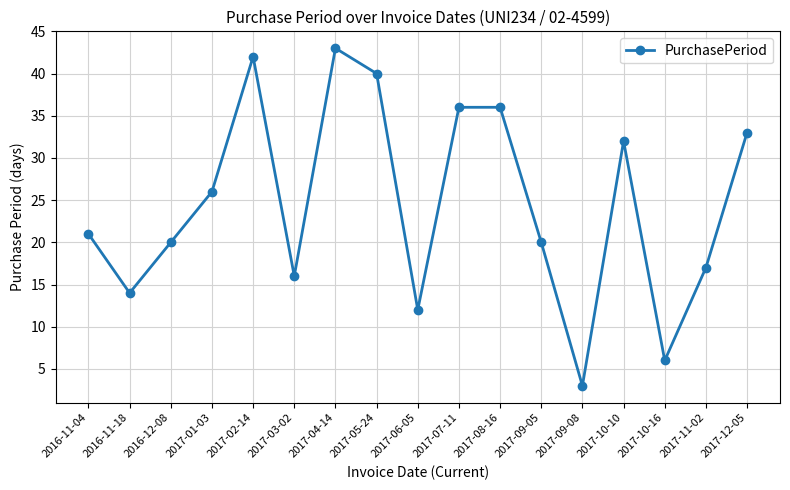

Reading left to right, extract all data points from this chart.

21	14	20	26	42	16	43	40	12	36	36	20	3	32	6	17	33